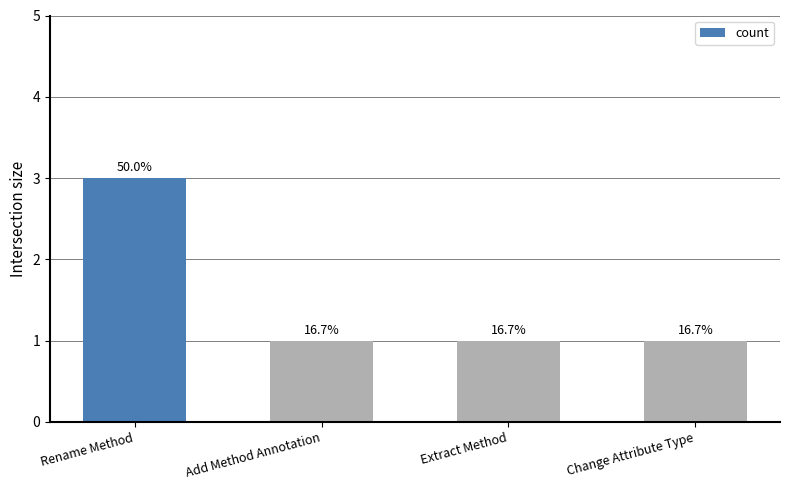

Are the bars horizontal?

No